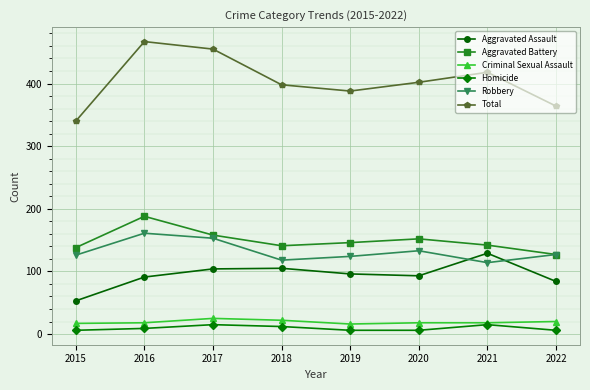

What is the minimum value for Criminal Sexual Assault?

16